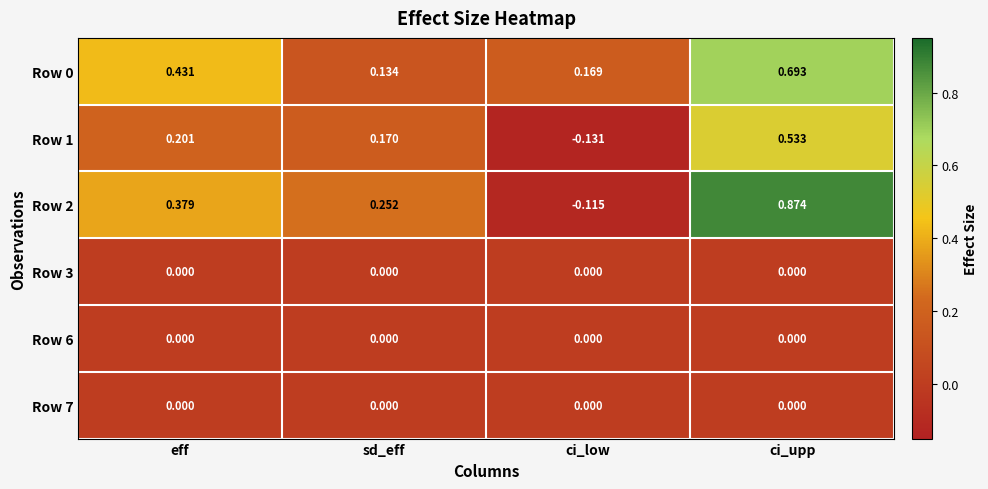

At which category does the chart reach its minimum across all series?

ci_low